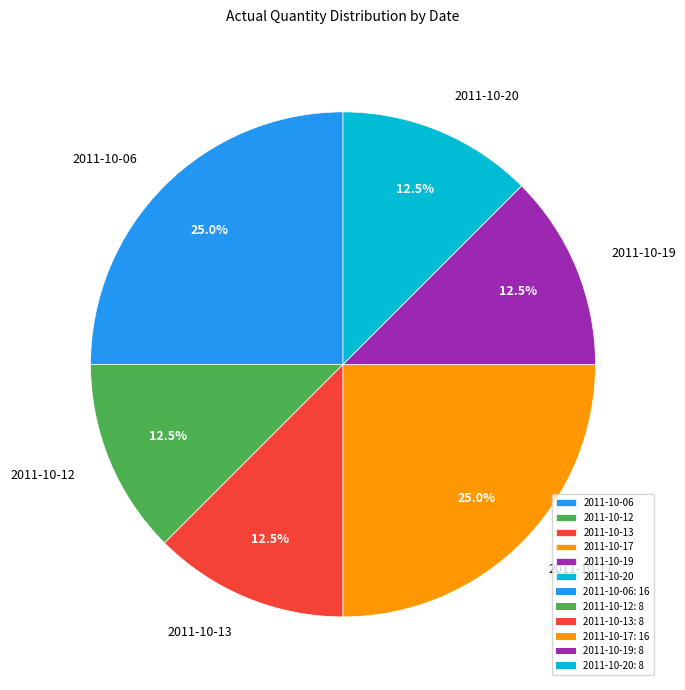

Approximately how many times larger is the value at 2011-10-19 compared to 2011-10-06?

0.5